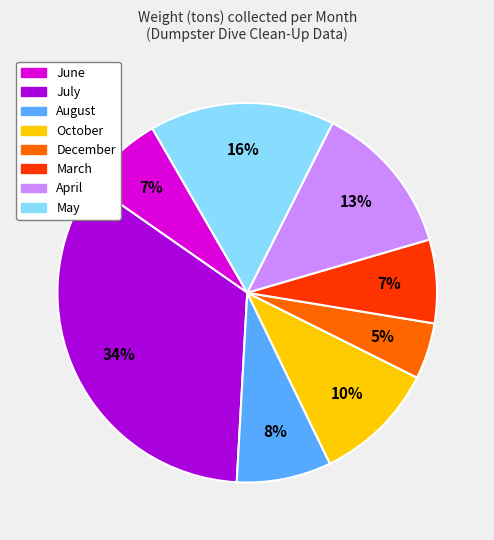

What is the ratio of the value at August to the value at May?

0.5